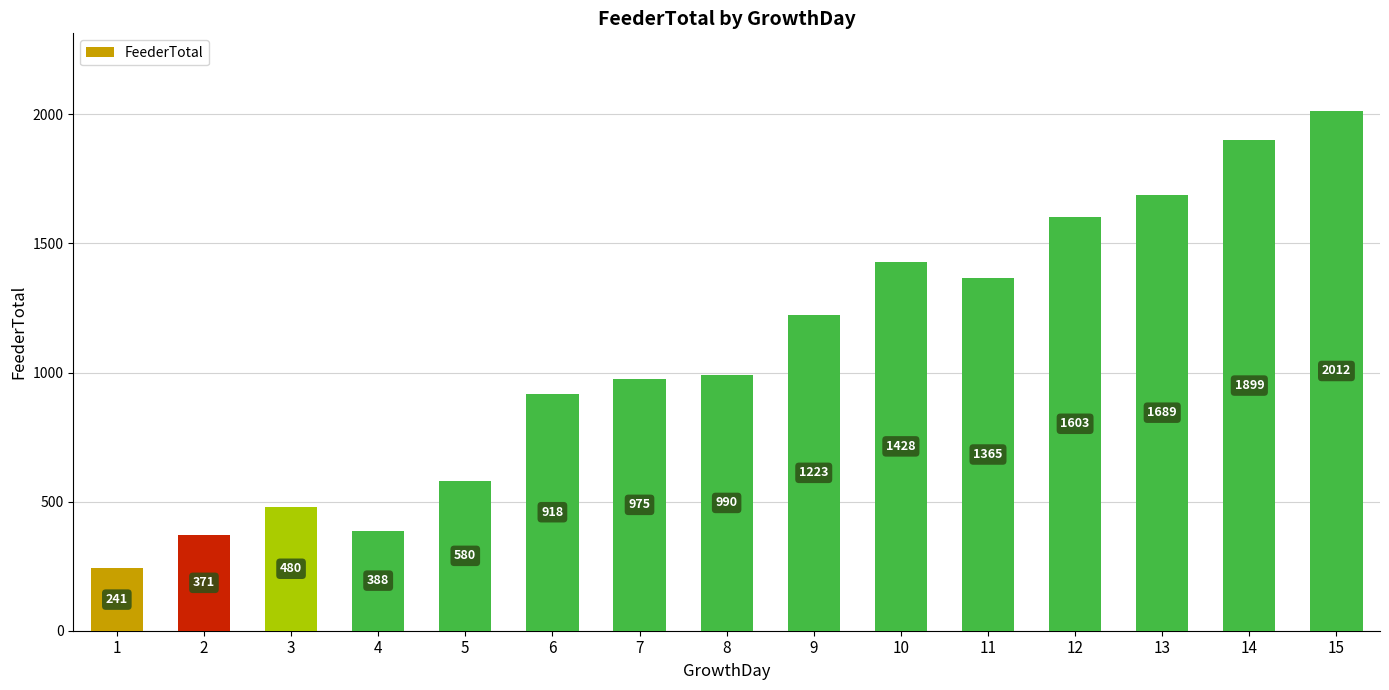

What is the maximum value shown in the chart?

2012